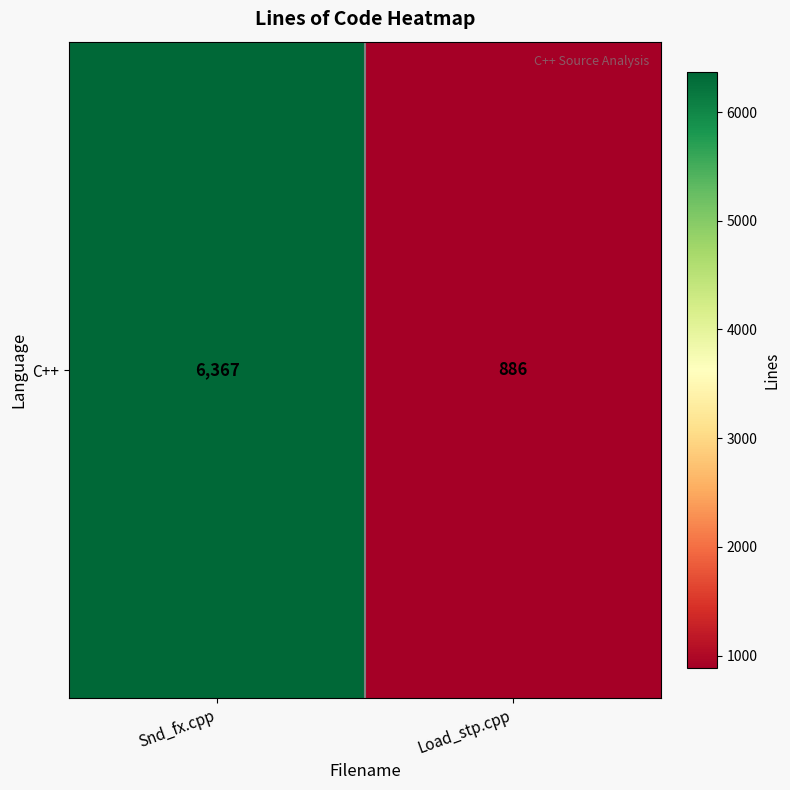

Reading right to left, what are all the values shown in this chart?

Load_stp.cpp=886	Snd_fx.cpp=6367